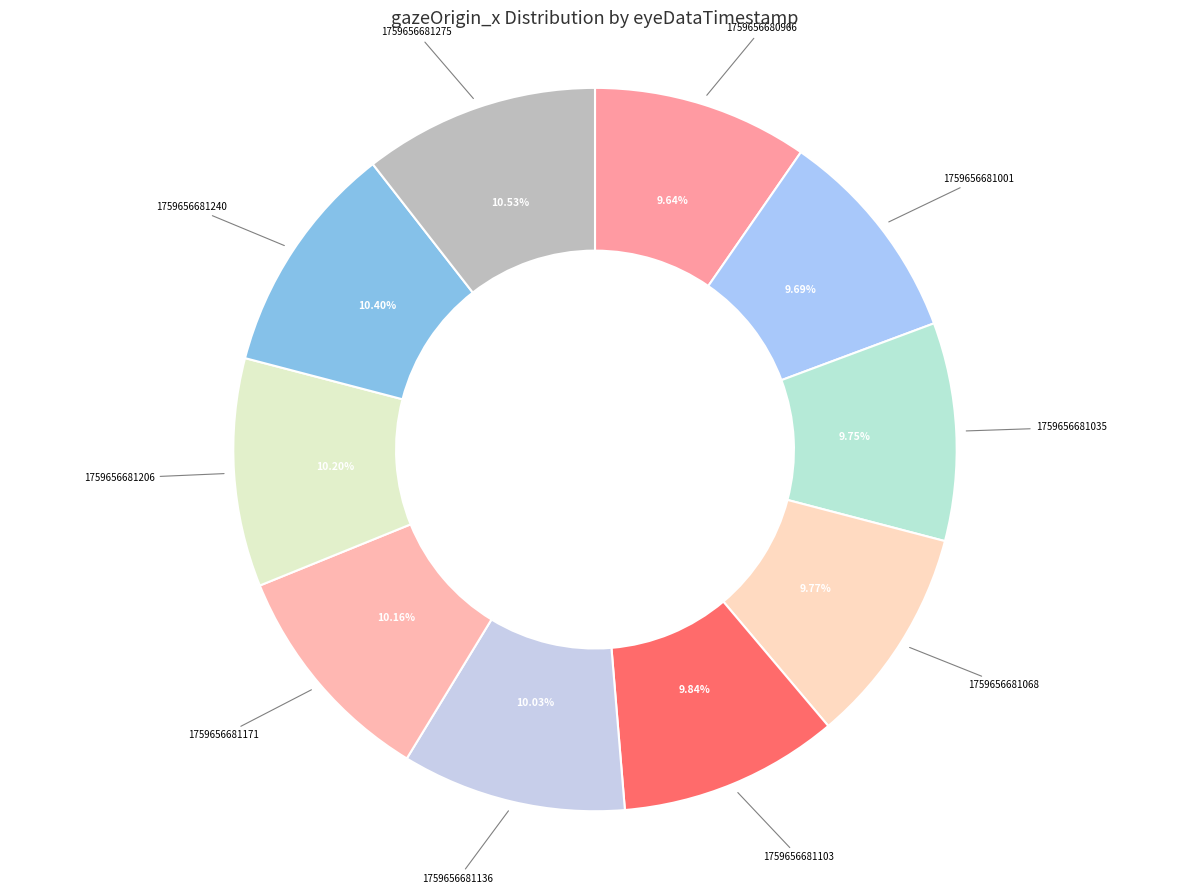

What is the total percentage of 1759656681136 and 1759656681171?

20.2%